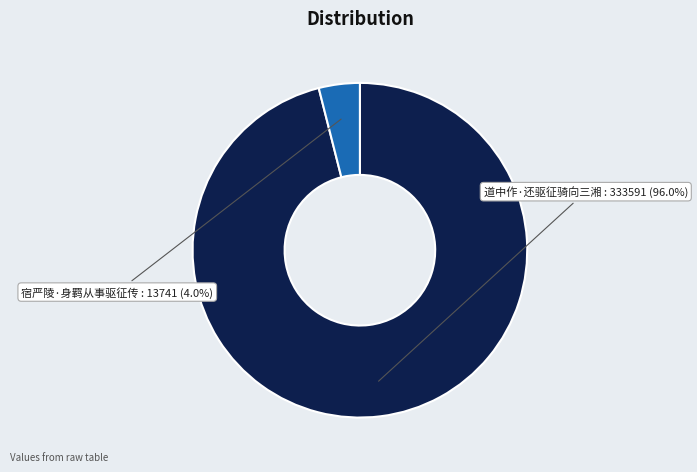

What is the majority slice?

道中作·还驱征骑向三湘